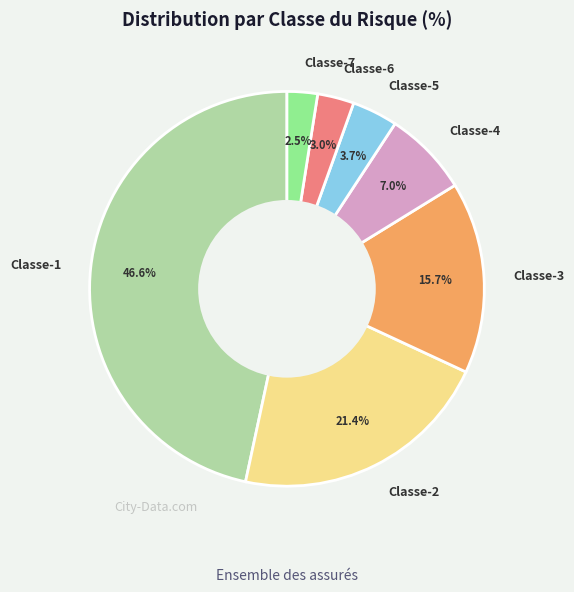

True or false: Classe-6 accounts for 3% of the total.

True